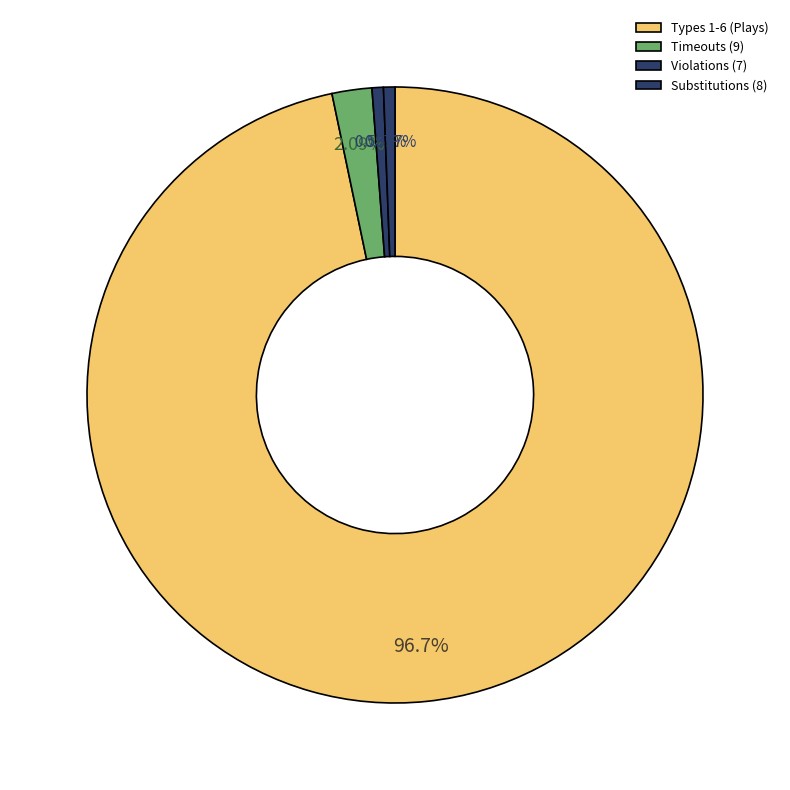

What is the largest slice in the pie chart?

Types 1-6 (Plays)